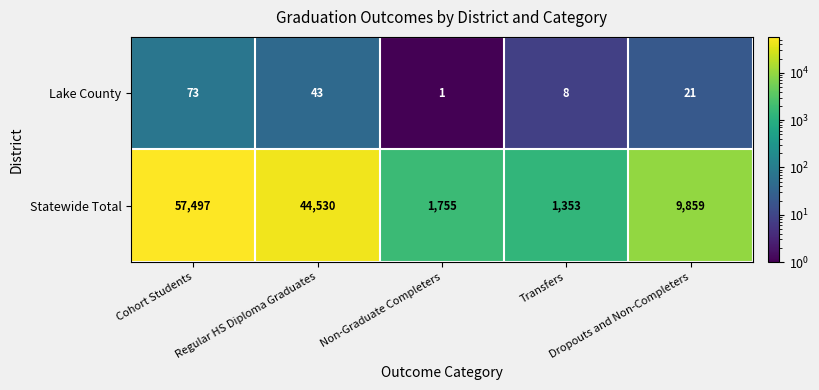

What is the difference between the maximum and minimum values in the Lake County series?

72